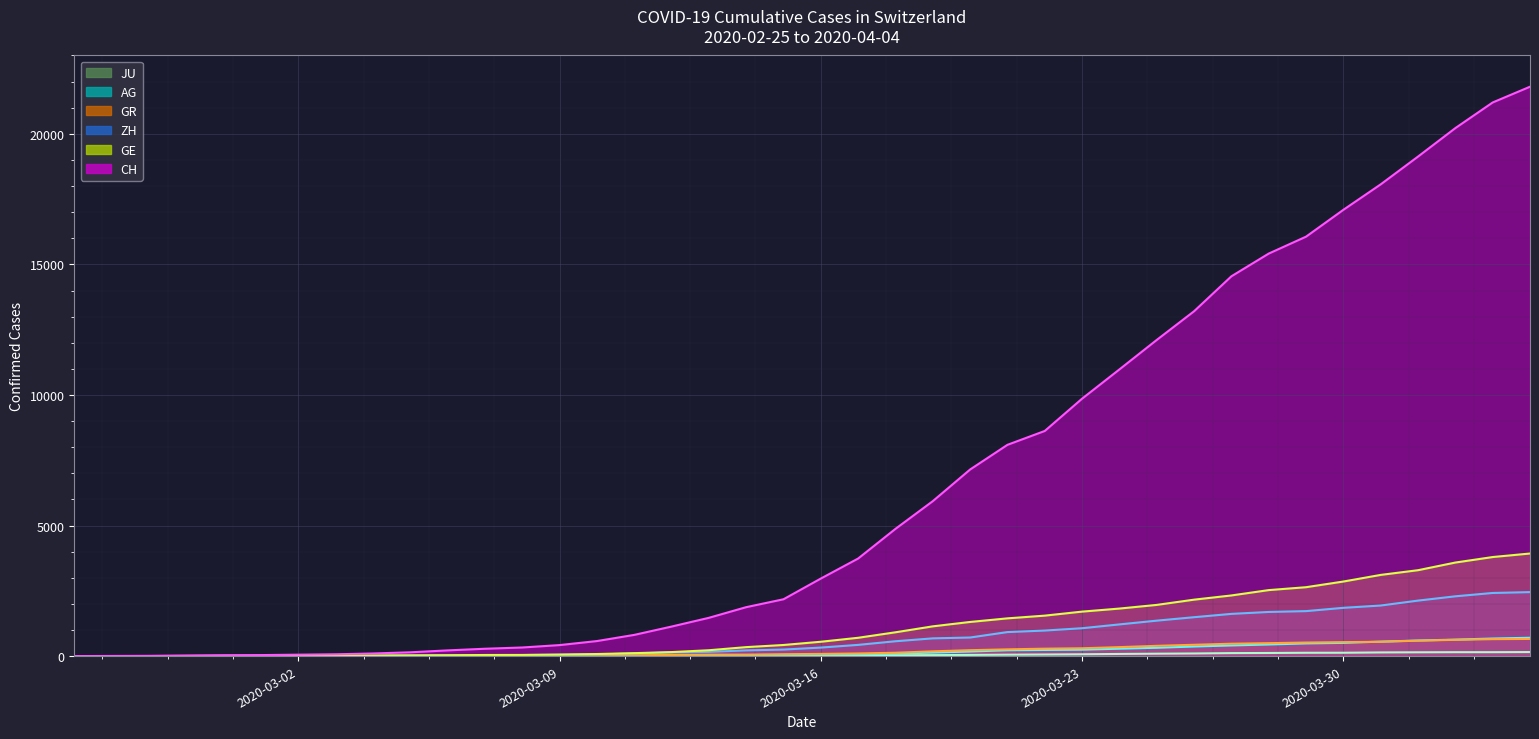

Reading left to right, transcribe all the data shown in this chart.

CH: 0	5	9	19	31	38	54	69	99	145	218	281	329	421	575	811	1130	1465	1873	2176	2969	3736	4872	5933	7145	8090	8621	9858	10978	12107	13206	14544	15414	16062	17090	18065	19129	20219	21201	21804
GE: 0	1	1	4	8	9	10	13	15	20	29	42	44	59	79	112	153	224	343	425	549	701	911	1139	1307	1445	1549	1703	1820	1960	2161	2322	2527	2638	2855	3109	3289	3582	3793	3928
AG: 0	1	1	1	3	4	7	7	10	11	12	14	14	15	18	20	27	30	33	43	56	69	96	134	175	223	235	245	283	318	367	407	444	485	506	554	596	631	673	702
GR: 0	2	2	6	6	6	9	9	12	14	16	17	18	18	22	31	43	53	56	71	84	101	128	182	226	258	284	300	343	393	433	474	495	519	535	547	592	622	649	657
ZH: 0	0	2	2	6	7	10	13	15	23	29	34	40	49	62	101	140	163	218	250	326	429	568	679	711	919	978	1067	1213	1357	1489	1616	1690	1722	1848	1936	2125	2289	2417	2450
JU: 0	0	1	1	1	1	1	2	2	4	4	5	5	7	7	7	12	17	18	19	25	29	32	36	44	54	61	69	82	92	100	114	119	127	128	140	145	149	149	154